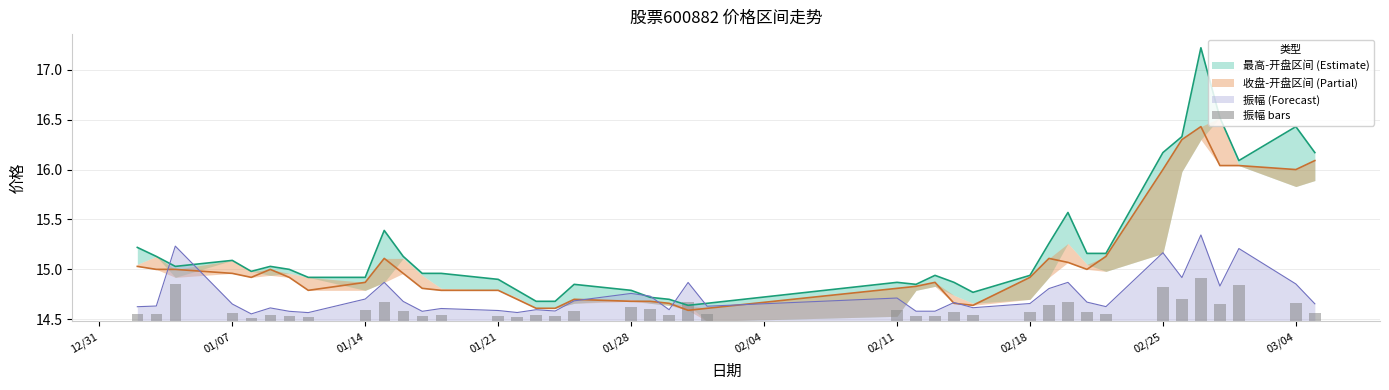

True or false: 振幅 (Forecast) has a value of 7.6 at 01/14.

False